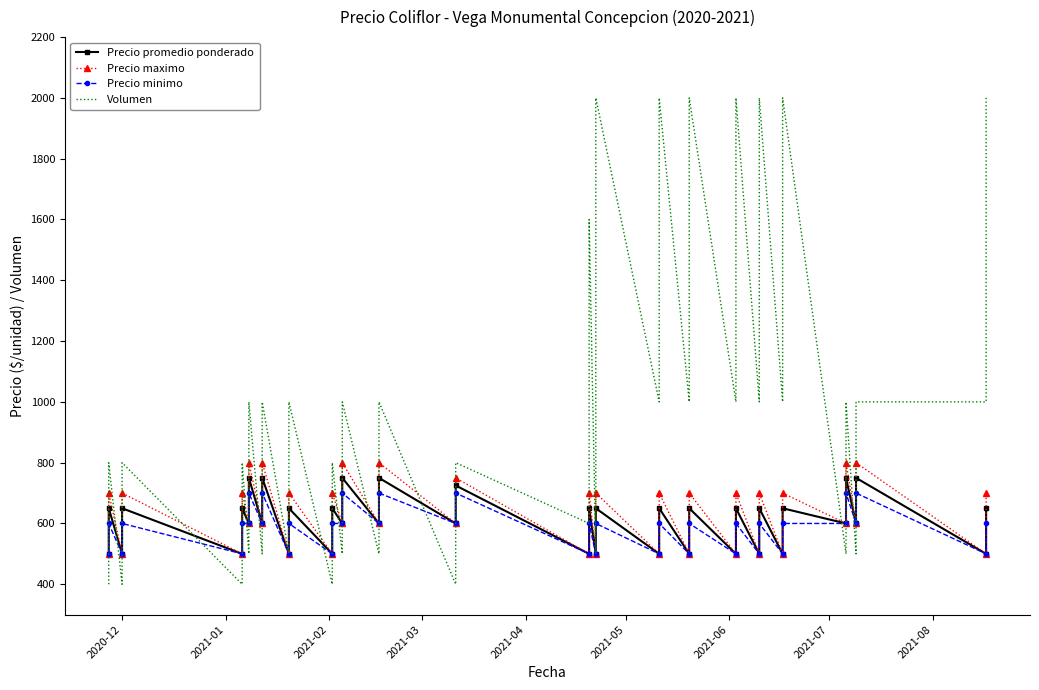

What are all the series names shown in the legend?

Precio promedio ponderado, Precio maximo, Precio minimo, Volumen